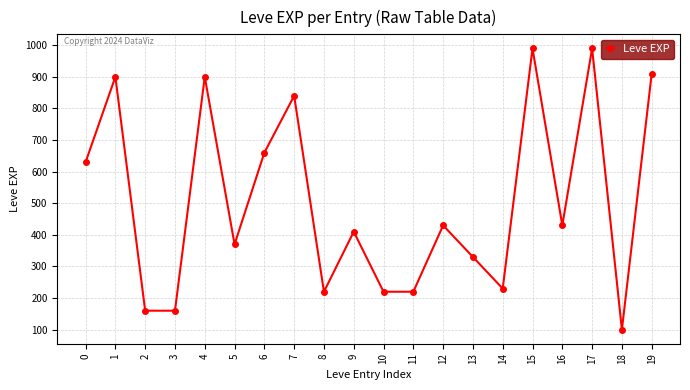

What is the change in value from 0 to 7?

+210